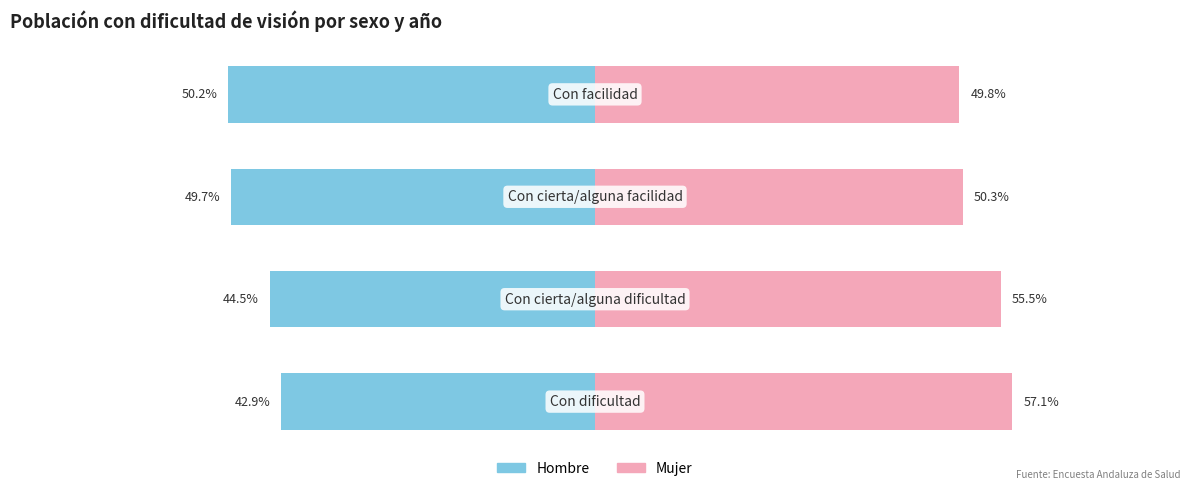

How many values in the Mujer series exceed 55?

2